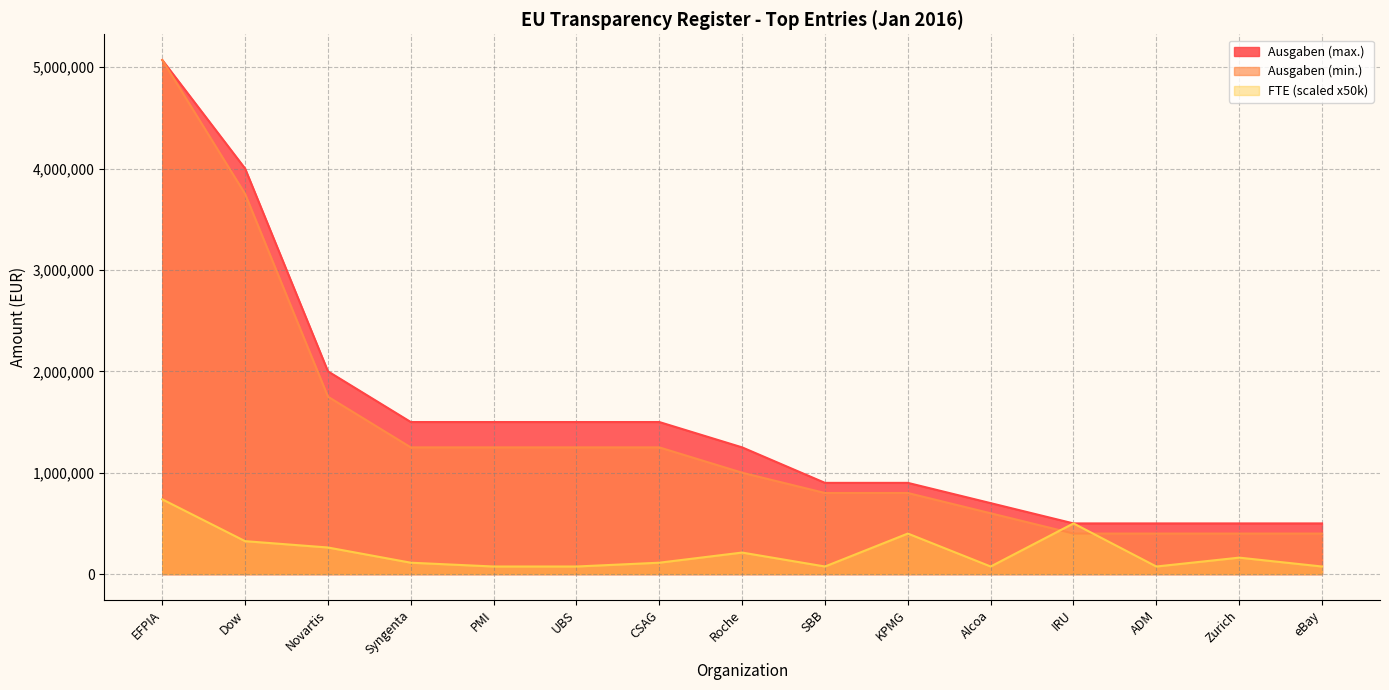

The Ausgaben (min.) series shows 2191962 at UBS. True or false?

False